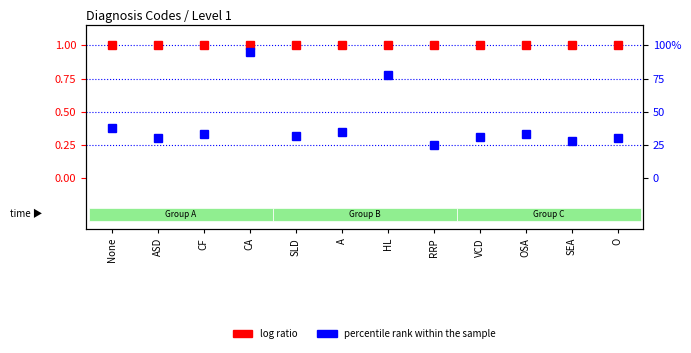

Is this an area chart (filled region under the line)?

No